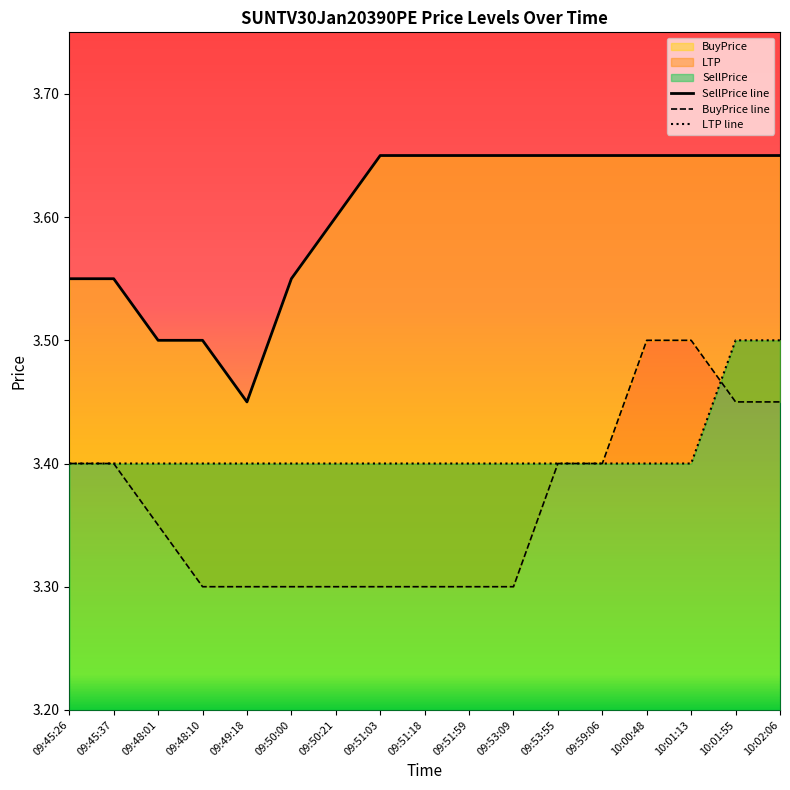

Which category has the lowest value across all series?

09:48:10